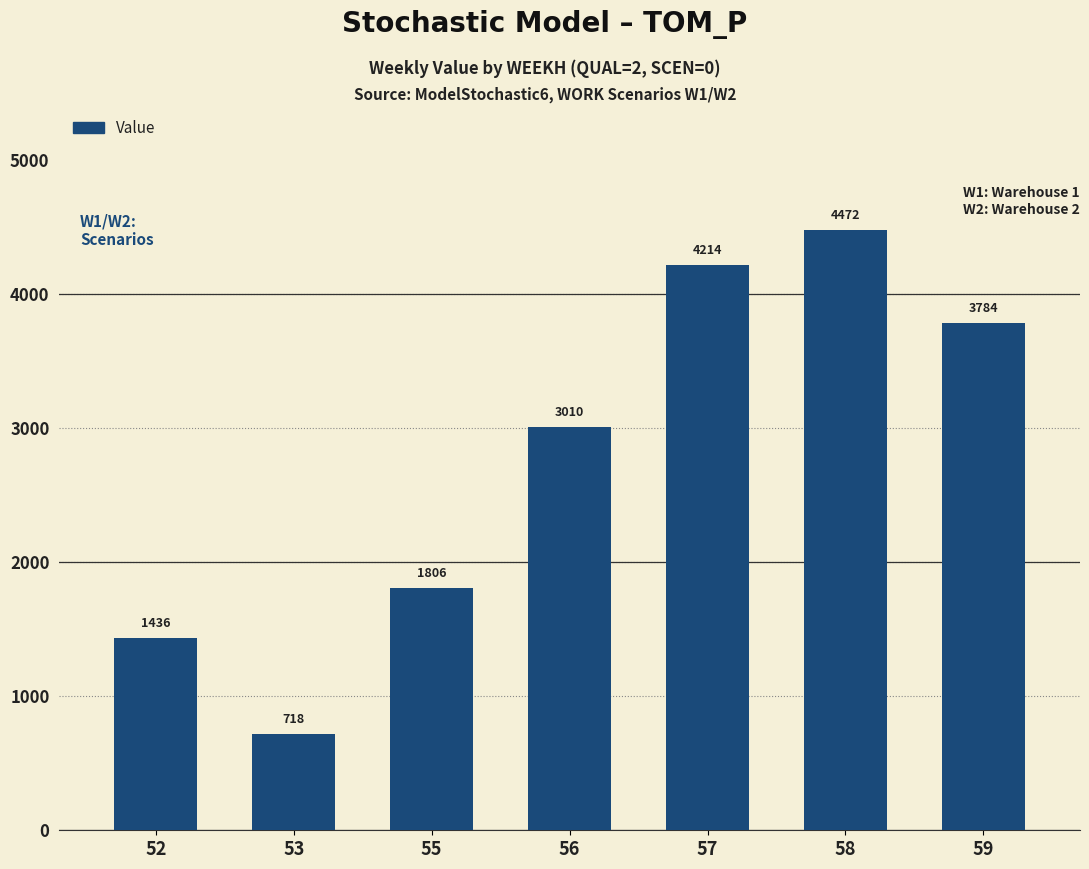

The value at 56 is 5135.8. True or false?

False